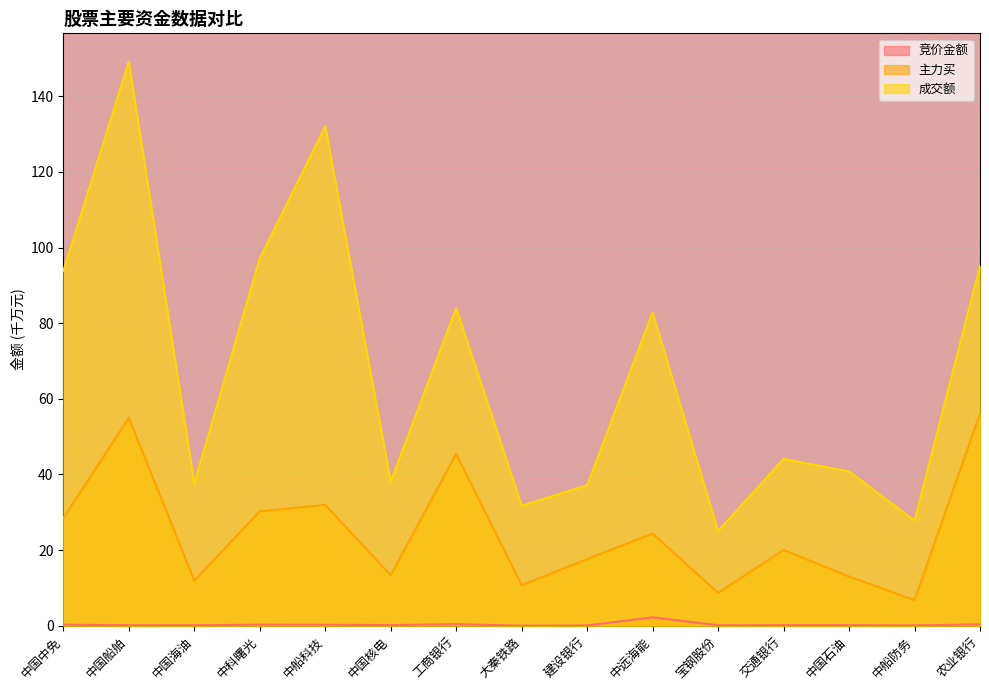

What is the label of the 9th point from the left?

建设银行